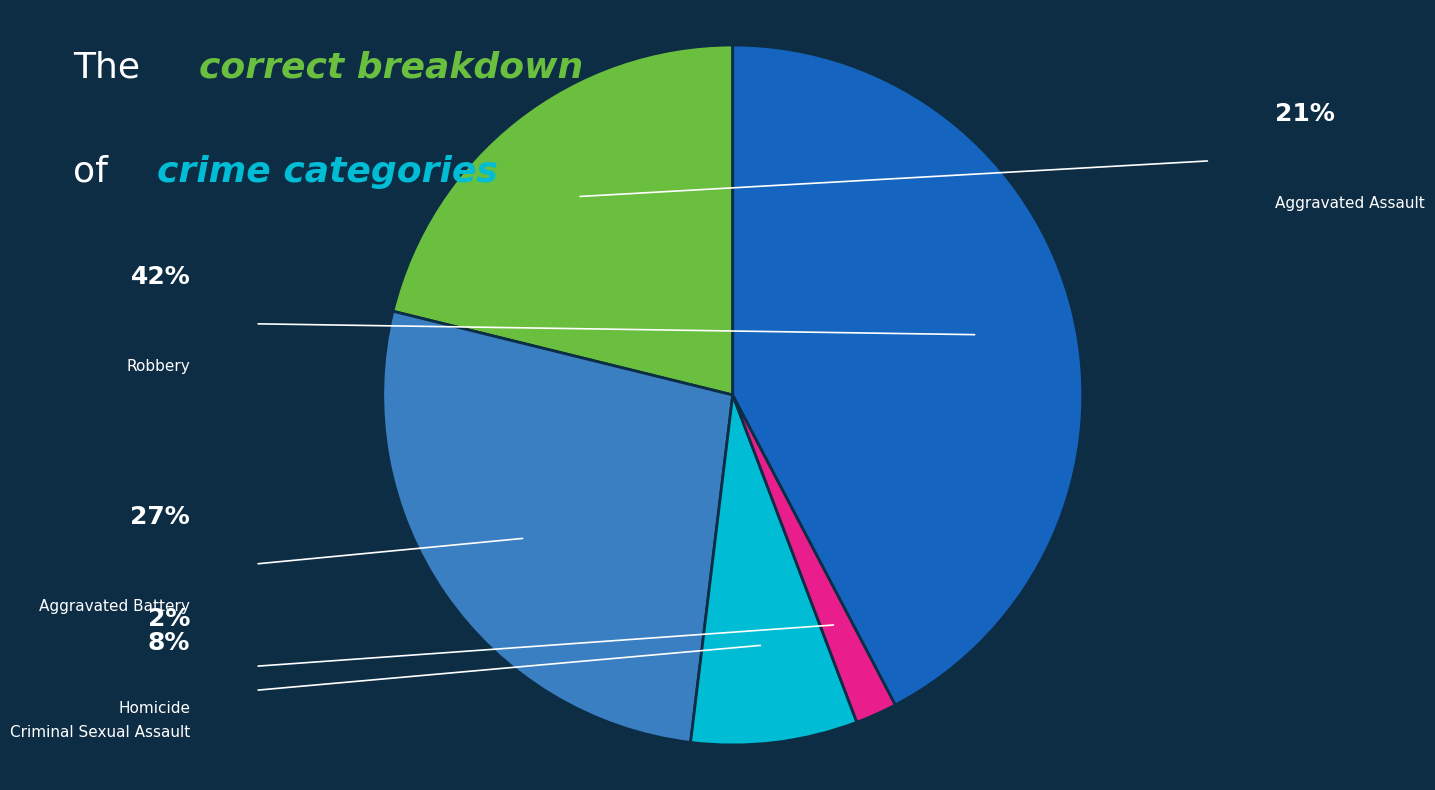

Rank the categories by value from lowest to highest.

Homicide, Criminal Sexual Assault, Aggravated Assault, Aggravated Battery, Robbery